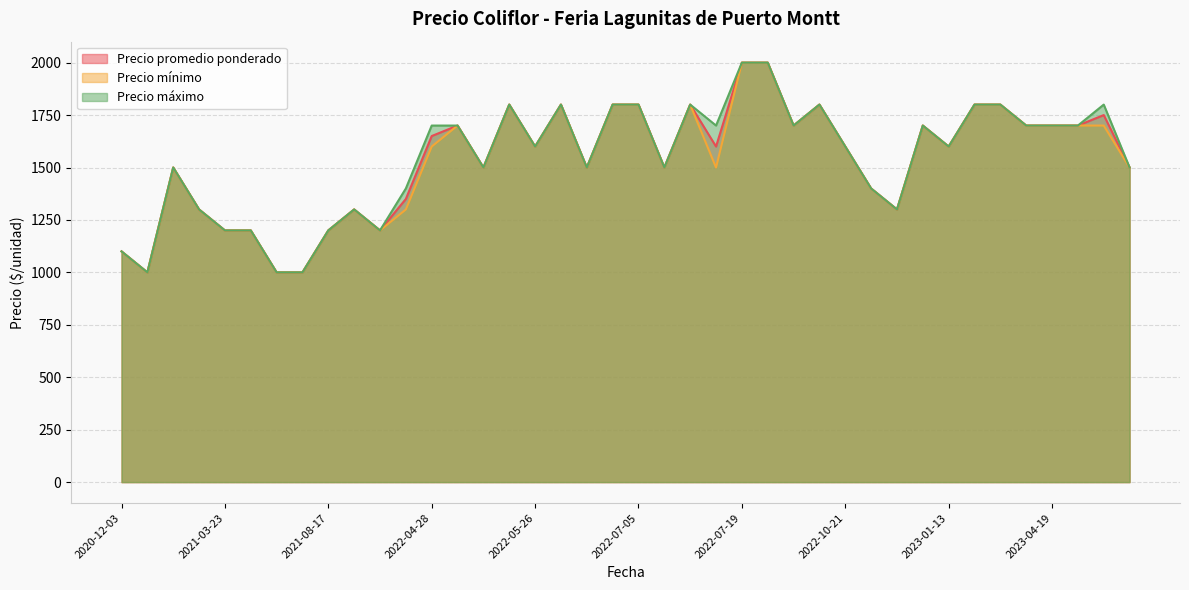

The value of Precio mínimo at 2021-03-23 is 474. True or false?

False